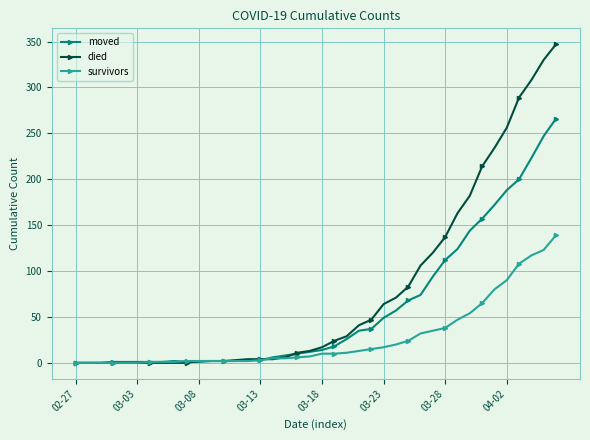

List the series in order of their peak value, lowest first.

survivors, moved, died